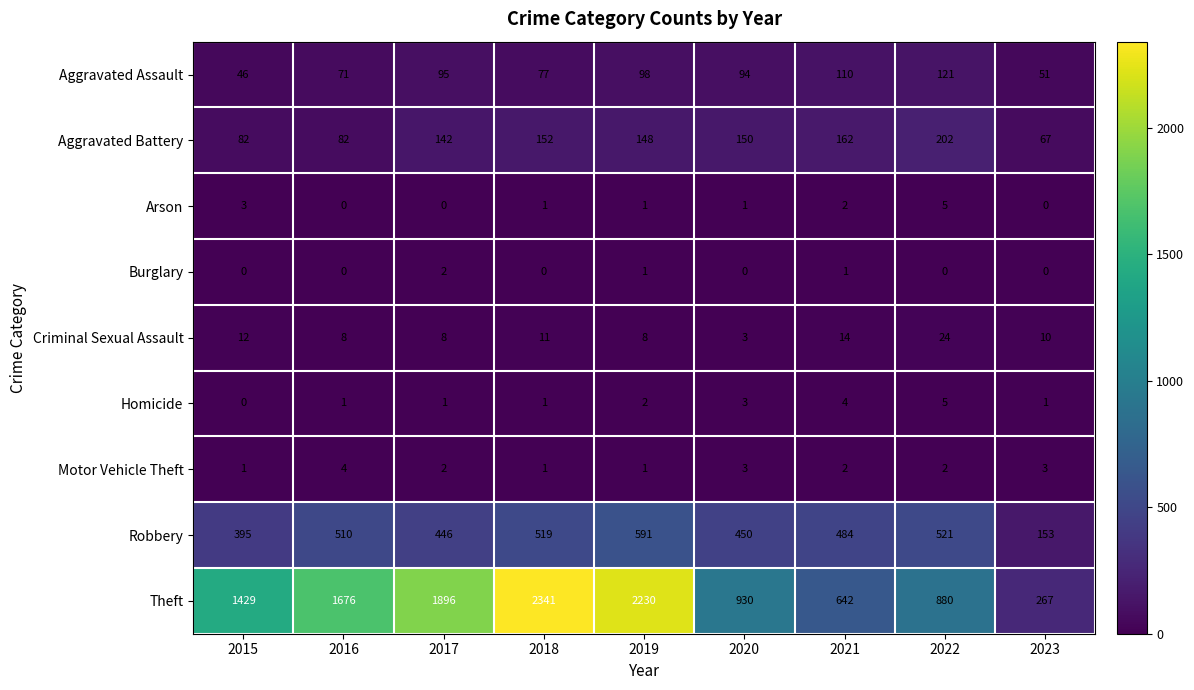

True or false: Burglary has a value of 3 at 2017.

False